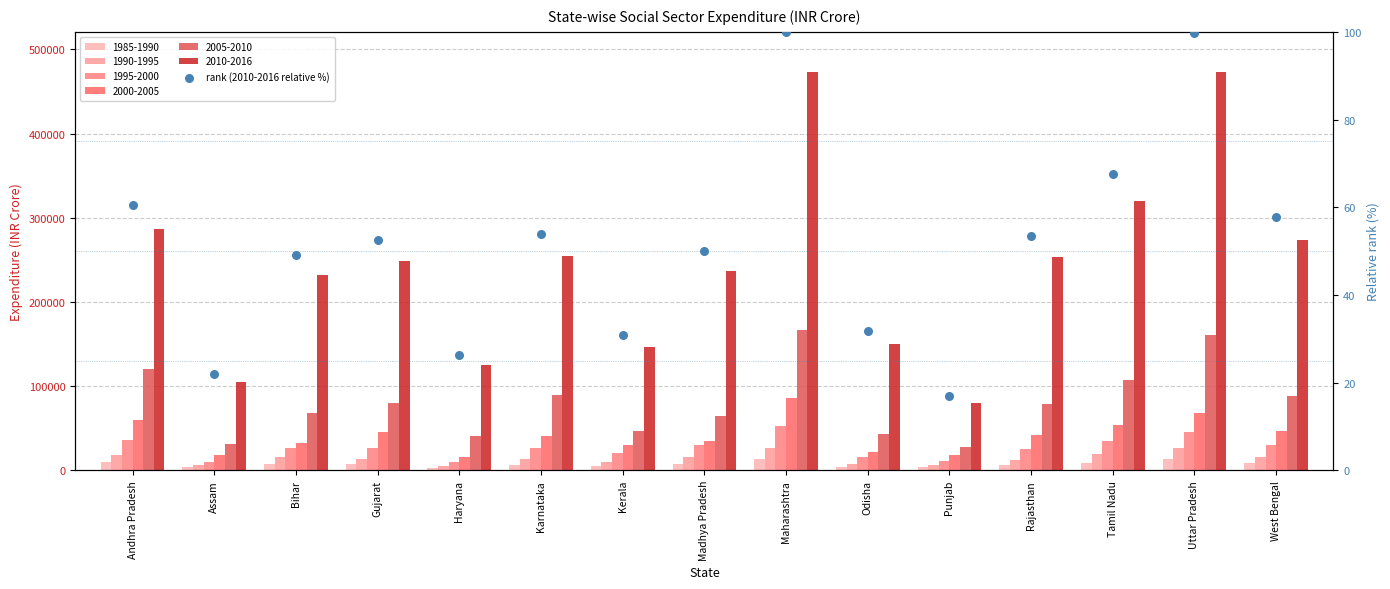

Between Karnataka and Punjab, which is larger?

Karnataka